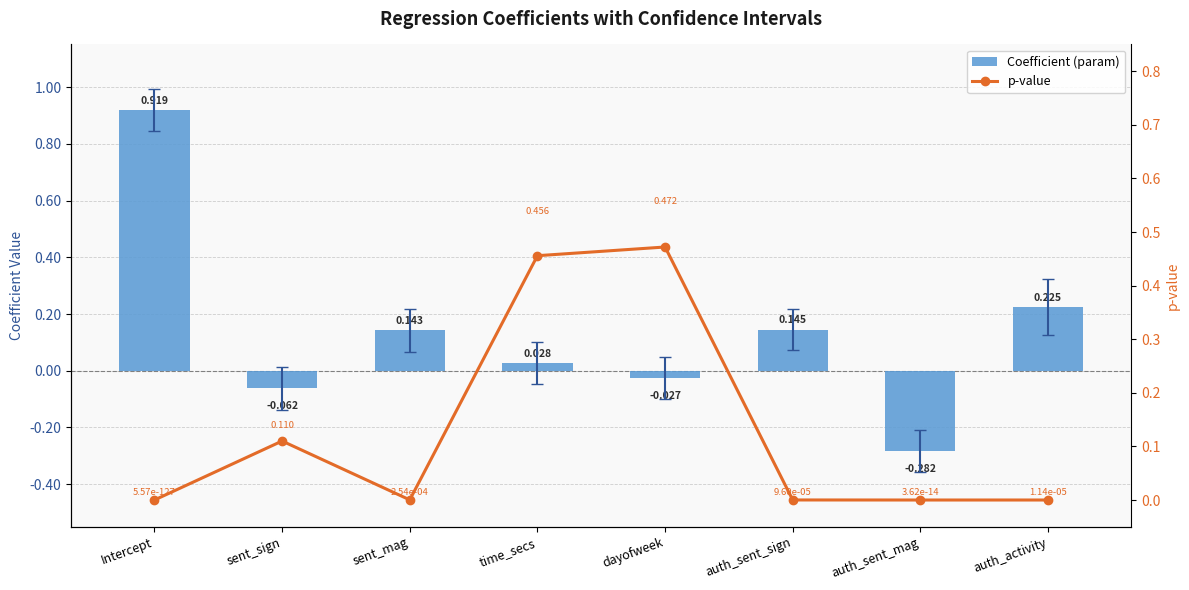

Are the bars horizontal?

No